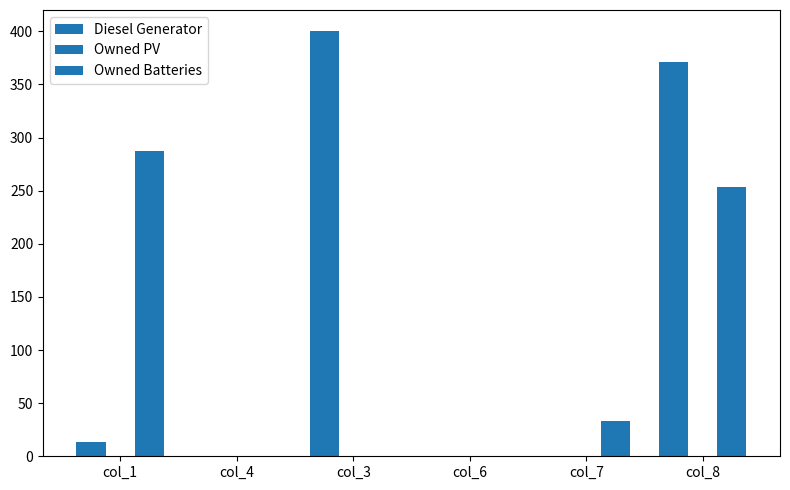

The value of Owned Batteries at col_3 is 187.1. True or false?

False